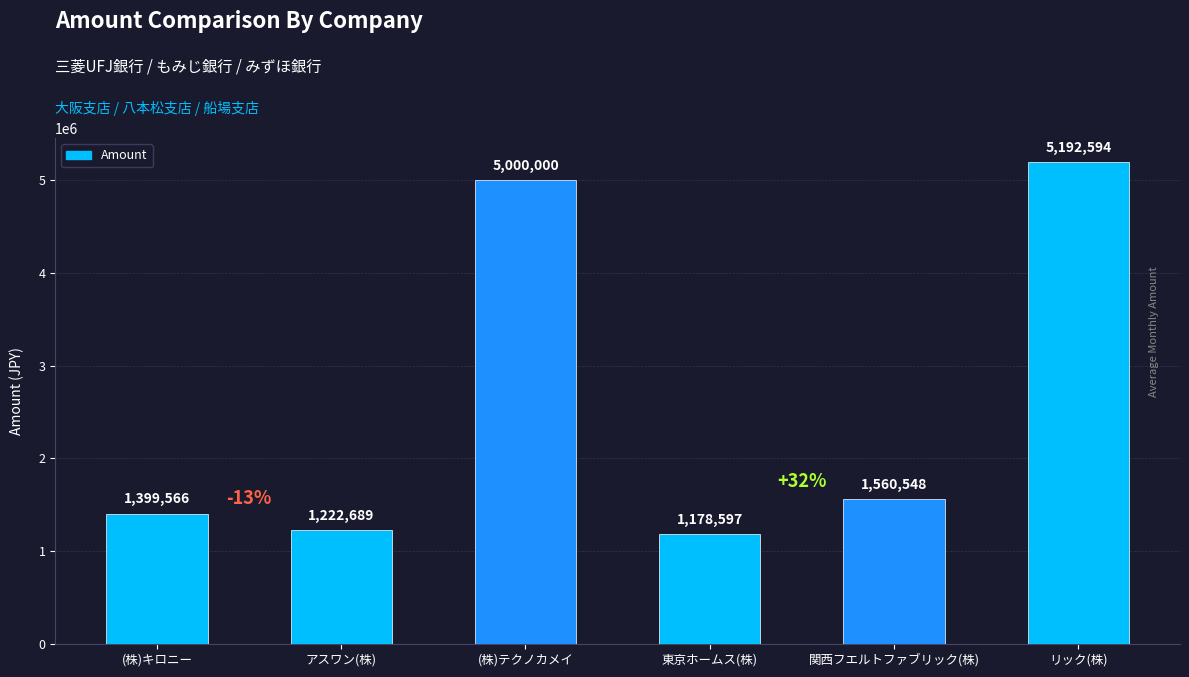

Is it true that the value at アスワン(株) is 1222689?

True